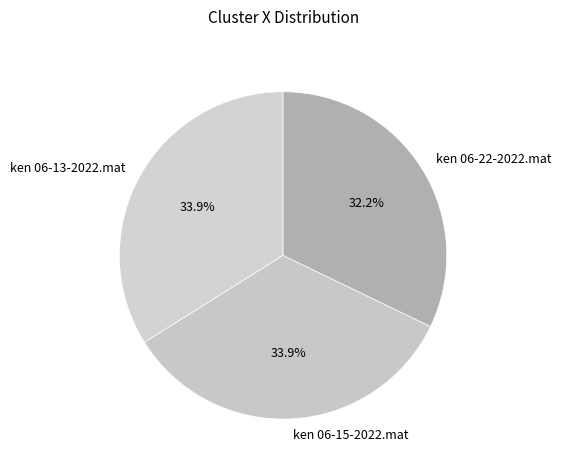

Which has a higher value, ken 06-13-2022.mat or ken 06-22-2022.mat?

ken 06-13-2022.mat